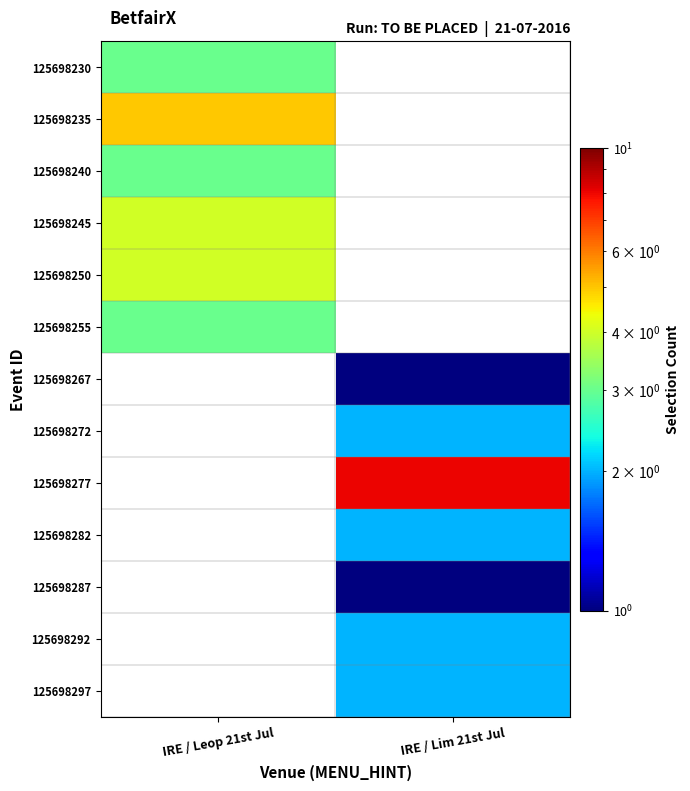

What is the difference between the highest and lowest values at IRE / Leop 21st Jul?

2.0